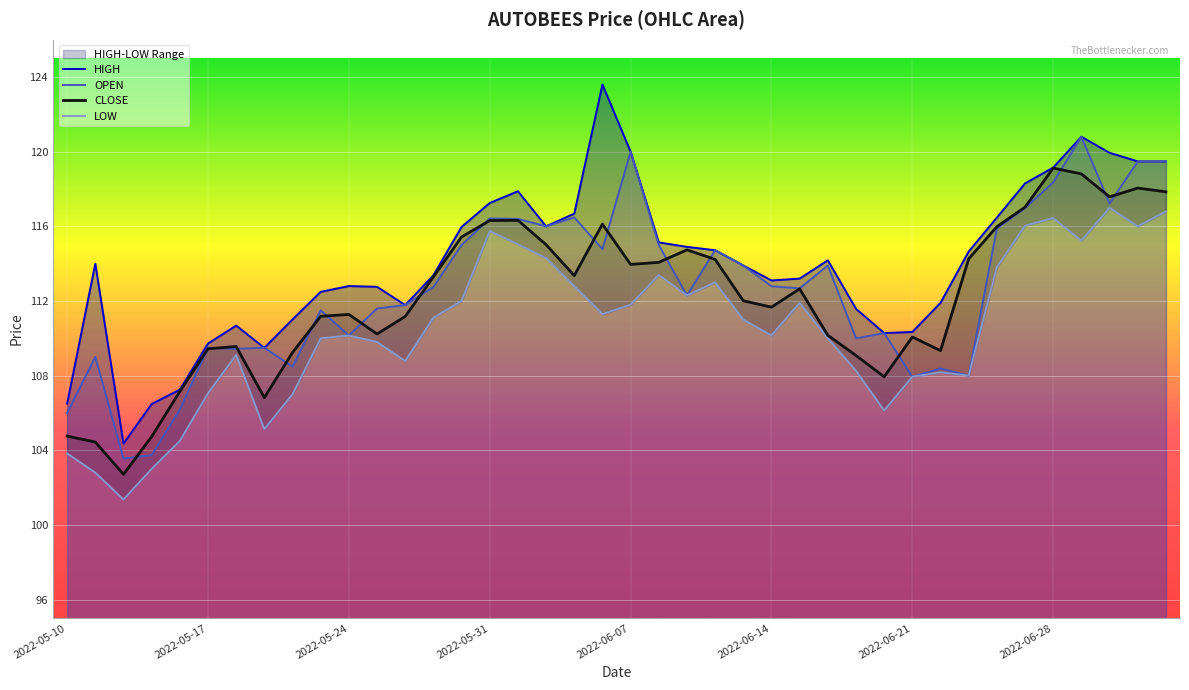

What is the highest value of the CLOSE series?

119.1